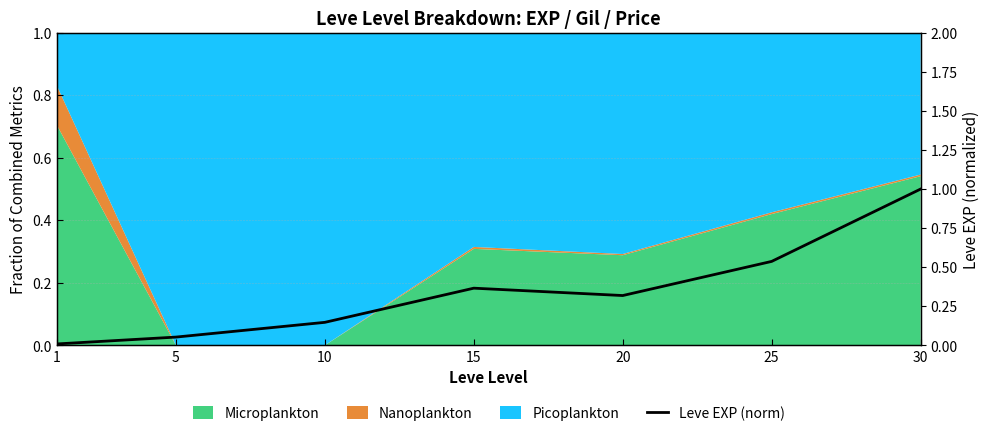

The value at 10 is 0.1. True or false?

True